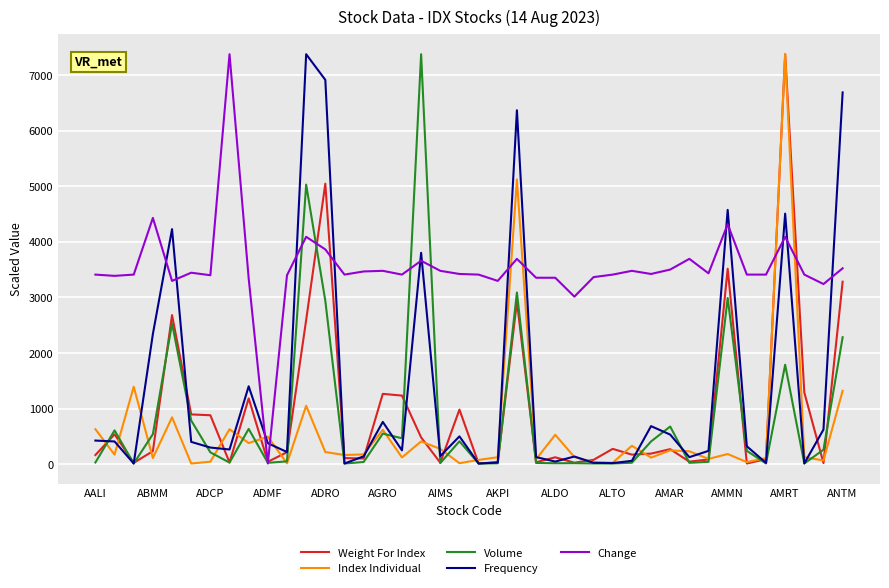

What is the greatest value displayed?

7374.5